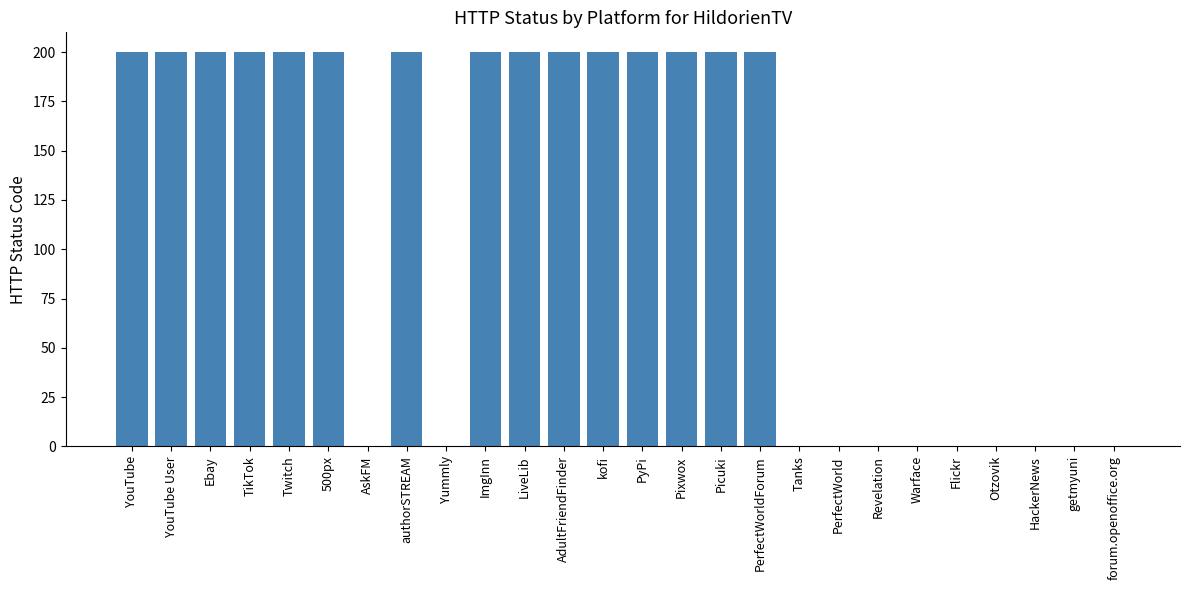

The value at forum.openoffice.org is 119. True or false?

False